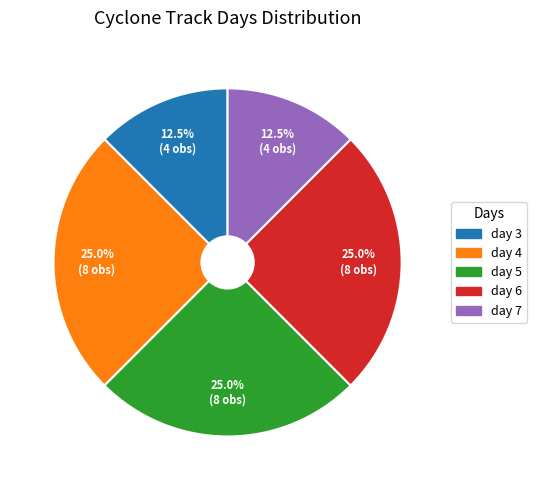

How many segments does this pie chart have?

5